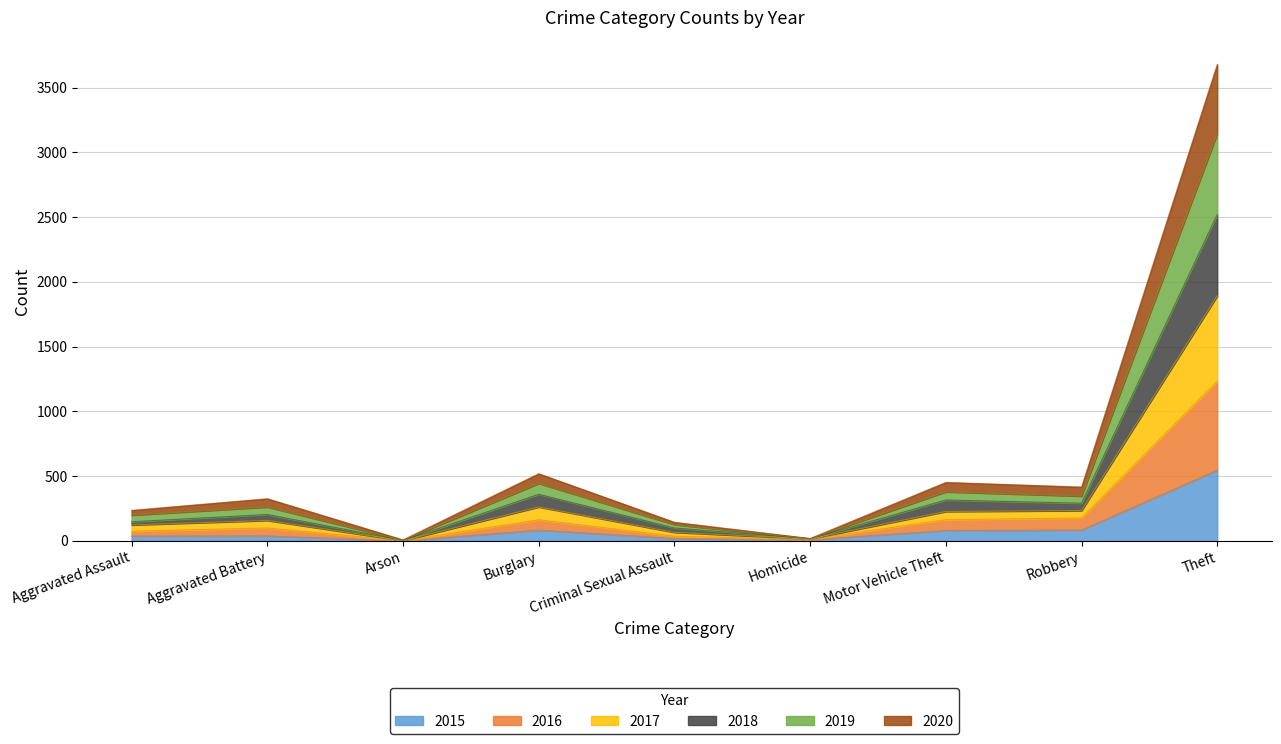

What is the value of the 2016 point at the 3rd from the left?

1